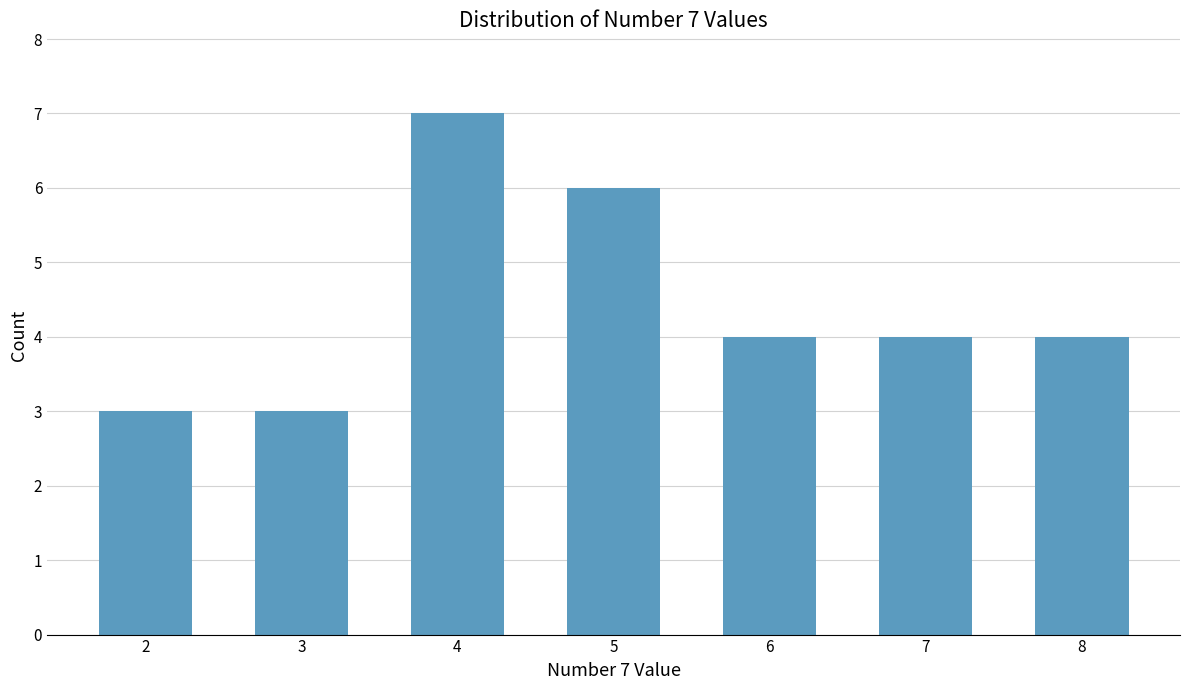

How many values are between 3 and 6?

6